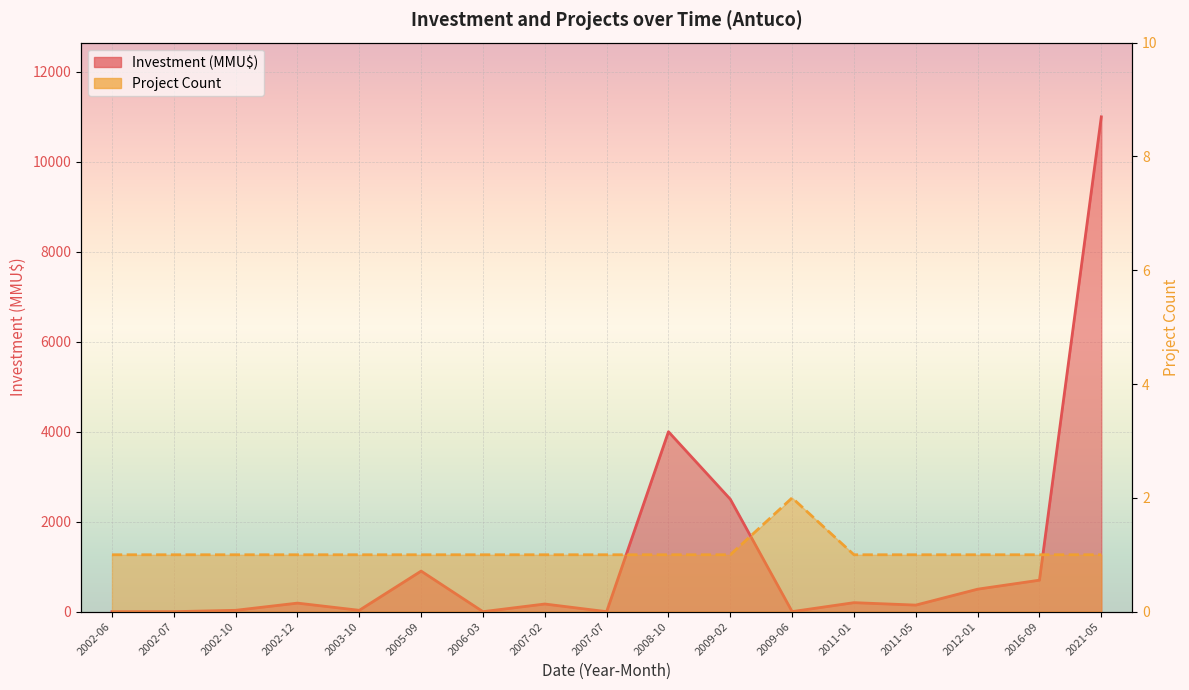

The value of Investment (MMU$) at 2011-05 is 205. True or false?

False